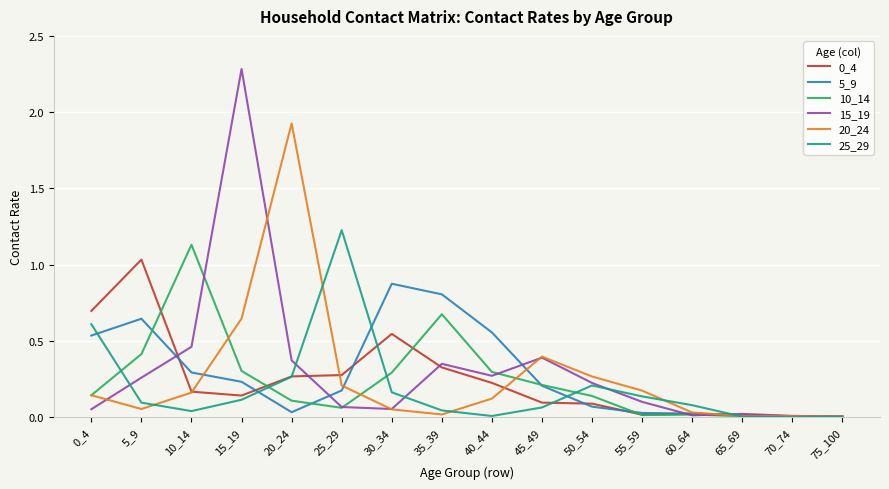

The 10_14 series shows 0.0 at 75_100. True or false?

True